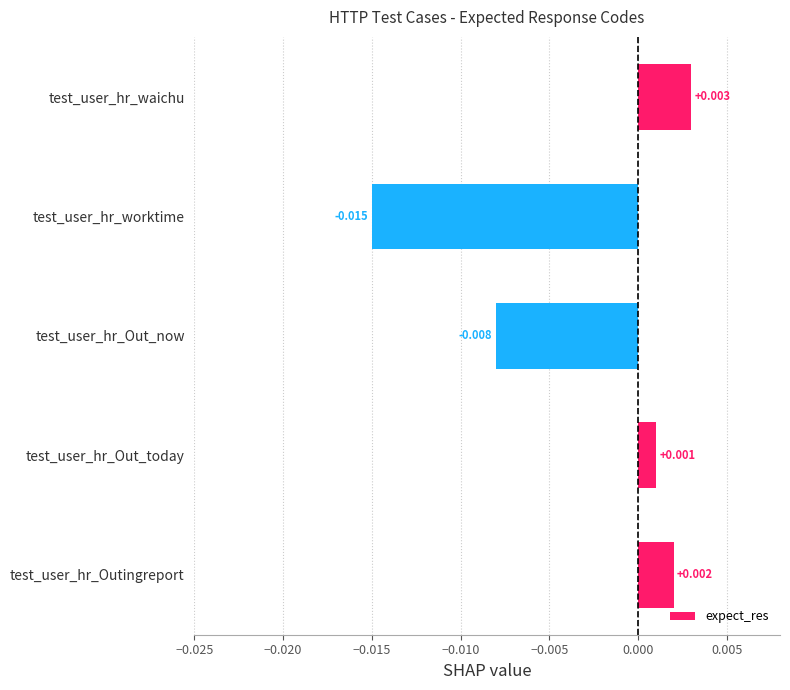

Count the number of categories in the chart.

5